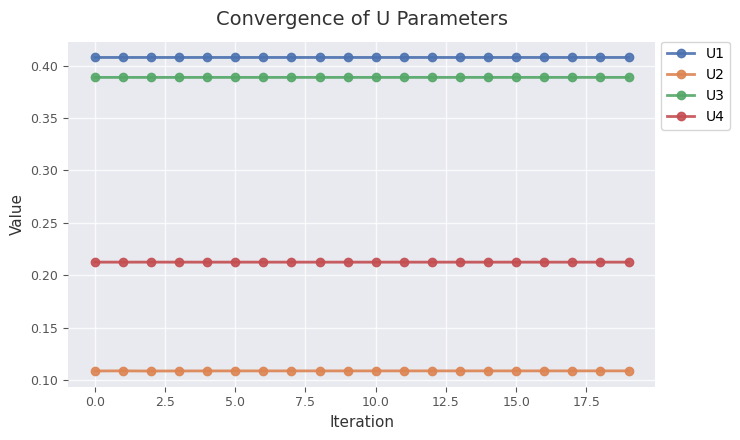

Is this an area chart (filled region under the line)?

No